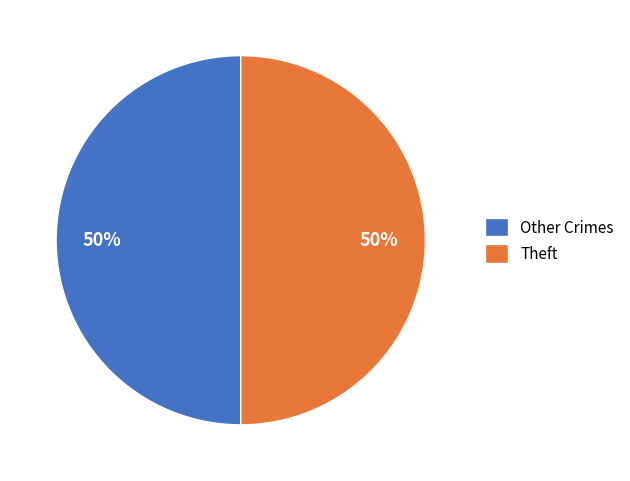

Combined, do Theft and Other Crimes account for over 50%?

Yes